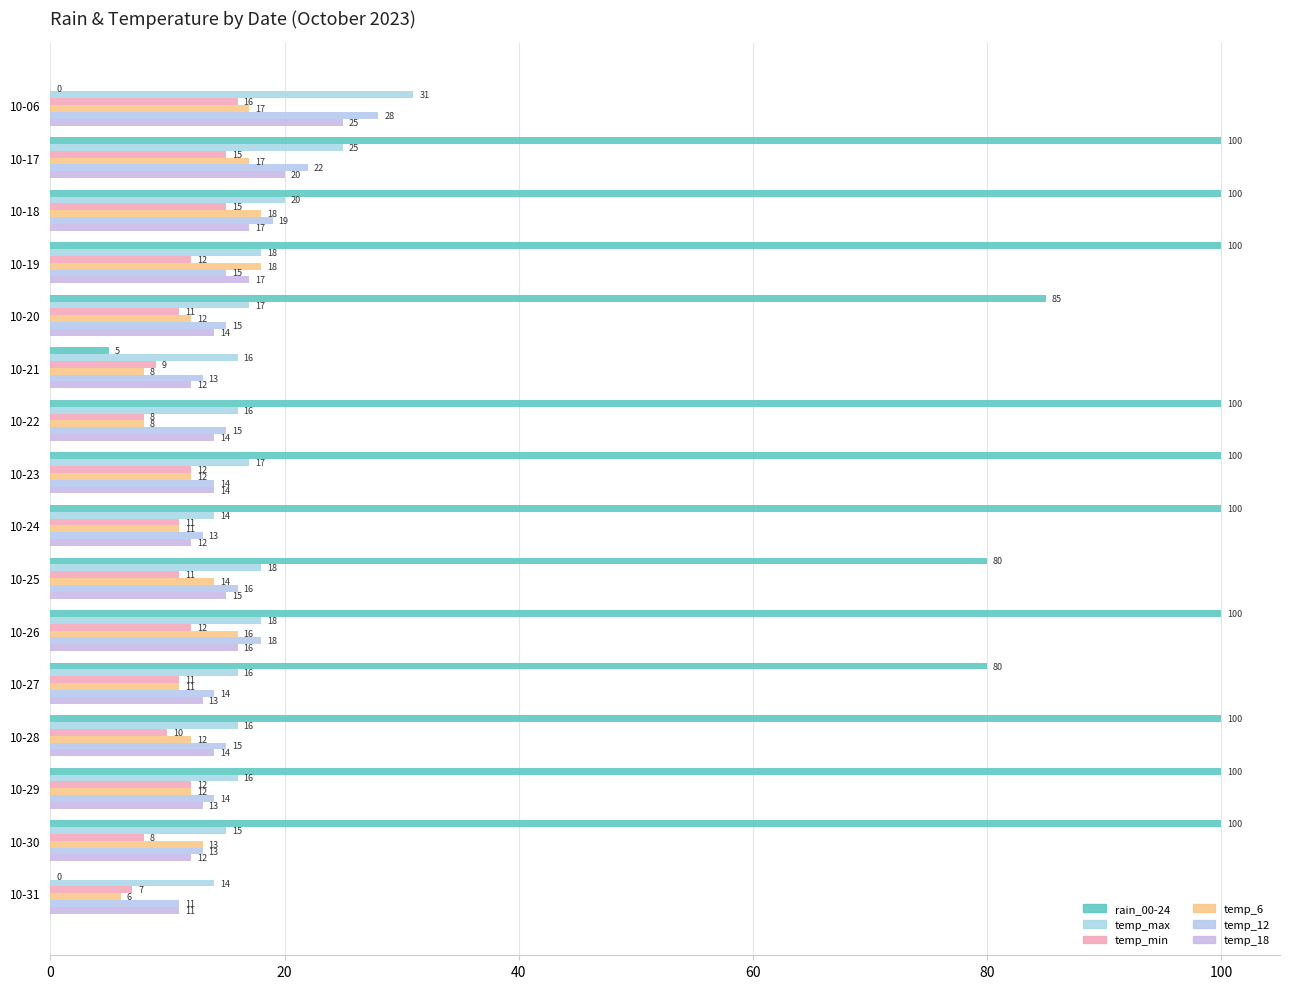

Count the number of categories in the chart.

16